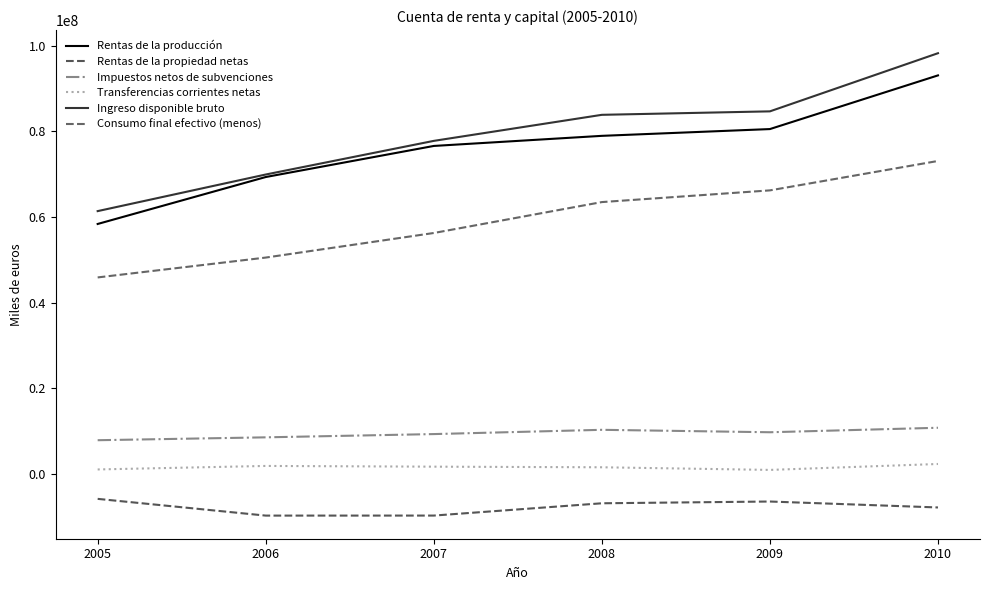

The Transferencias corrientes netas series shows 1394331 at 2005. True or false?

False